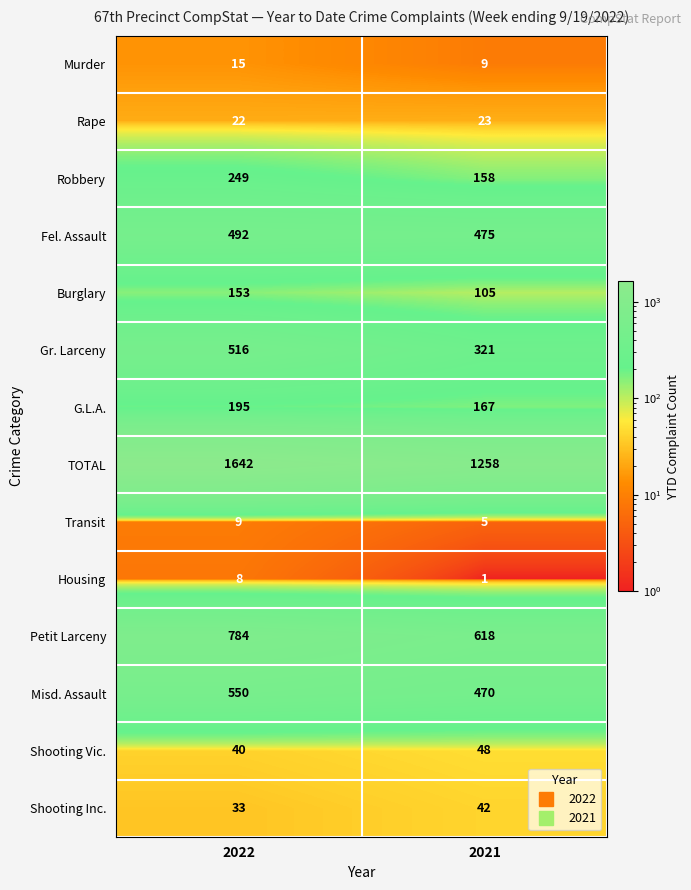

Reading left to right, transcribe all the data shown in this chart.

Murder: 2022=15	2021=9
Rape: 2022=22	2021=23
Robbery: 2022=249	2021=158
Fel. Assault: 2022=492	2021=475
Burglary: 2022=153	2021=105
Gr. Larceny: 2022=516	2021=321
G.L.A.: 2022=195	2021=167
TOTAL: 2022=1642	2021=1258
Transit: 2022=9	2021=5
Housing: 2022=8	2021=1
Petit Larceny: 2022=784	2021=618
Misd. Assault: 2022=550	2021=470
Shooting Vic.: 2022=40	2021=48
Shooting Inc.: 2022=33	2021=42